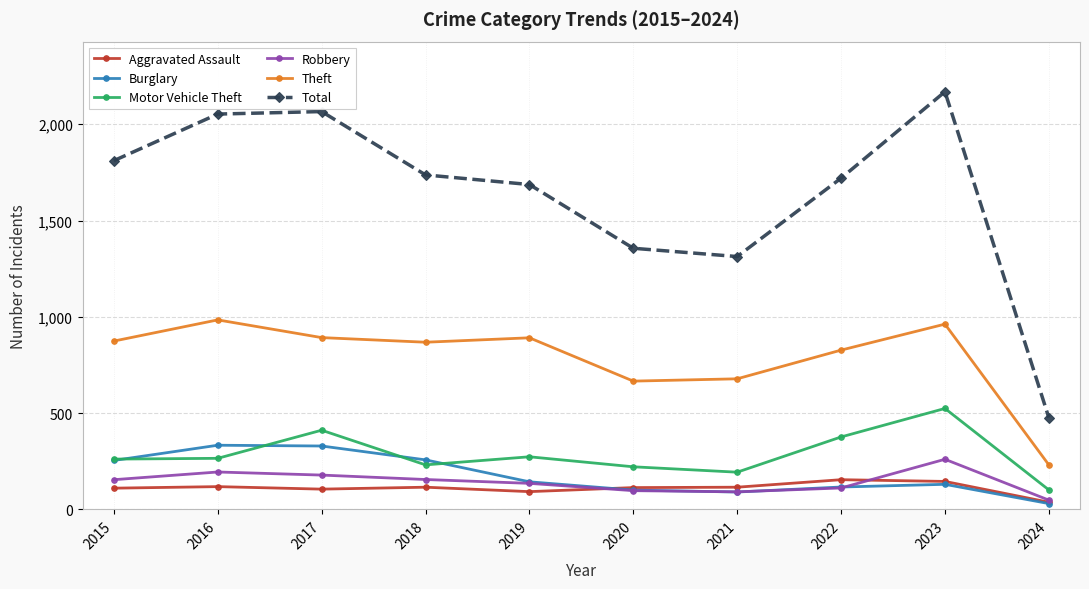

At which label is Theft closest to 607?

2020